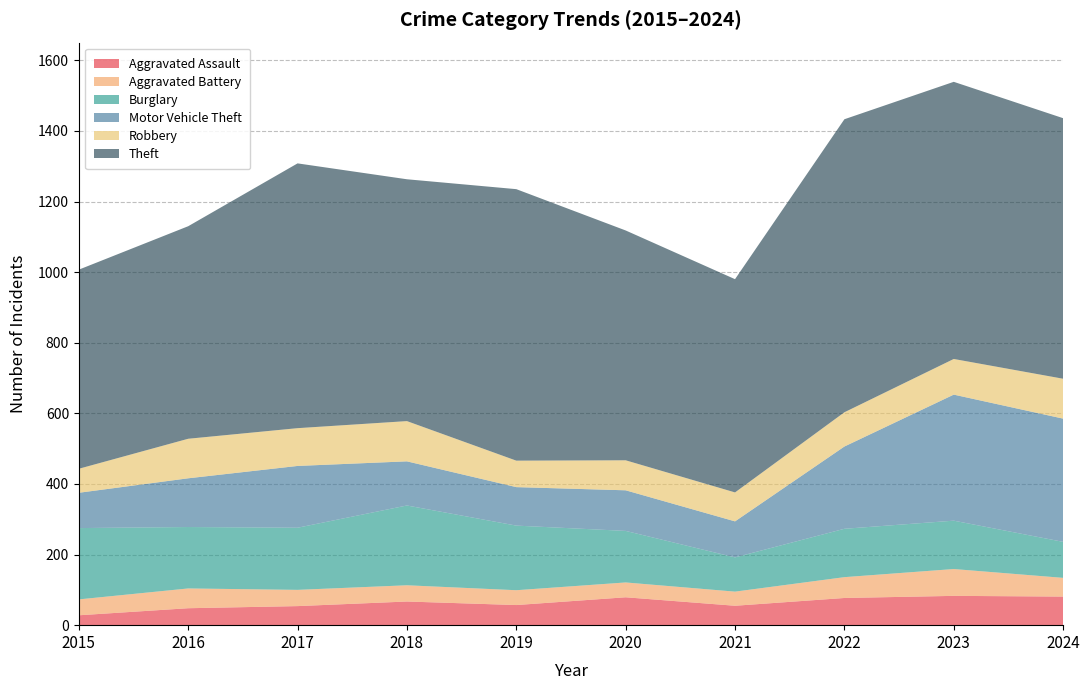

Reading right to left, transcribe all the data shown in this chart.

Aggravated Assault: 2024=81	2023=83	2022=77	2021=55	2020=79	2019=57	2018=67	2017=54	2016=48	2015=28
Aggravated Battery: 2024=53	2023=76	2022=59	2021=40	2020=42	2019=42	2018=46	2017=46	2016=56	2015=45
Burglary: 2024=102	2023=137	2022=137	2021=97	2020=146	2019=183	2018=226	2017=176	2016=174	2015=202
Motor Vehicle Theft: 2024=349	2023=357	2022=233	2021=102	2020=115	2019=109	2018=125	2017=175	2016=138	2015=100
Robbery: 2024=113	2023=101	2022=97	2021=82	2020=85	2019=75	2018=114	2017=107	2016=112	2015=68
Theft: 2024=738	2023=785	2022=830	2021=604	2020=651	2019=769	2018=685	2017=750	2016=602	2015=564